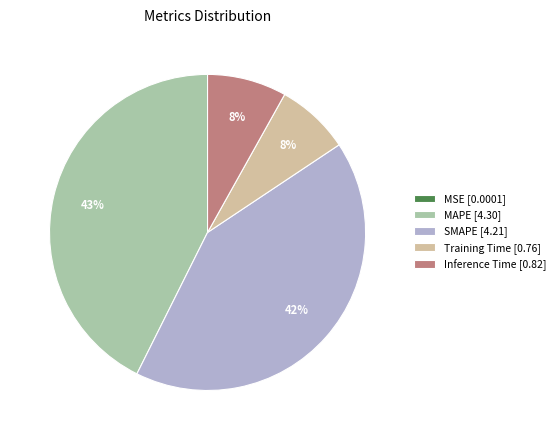

Is there a majority slice in this chart?

No